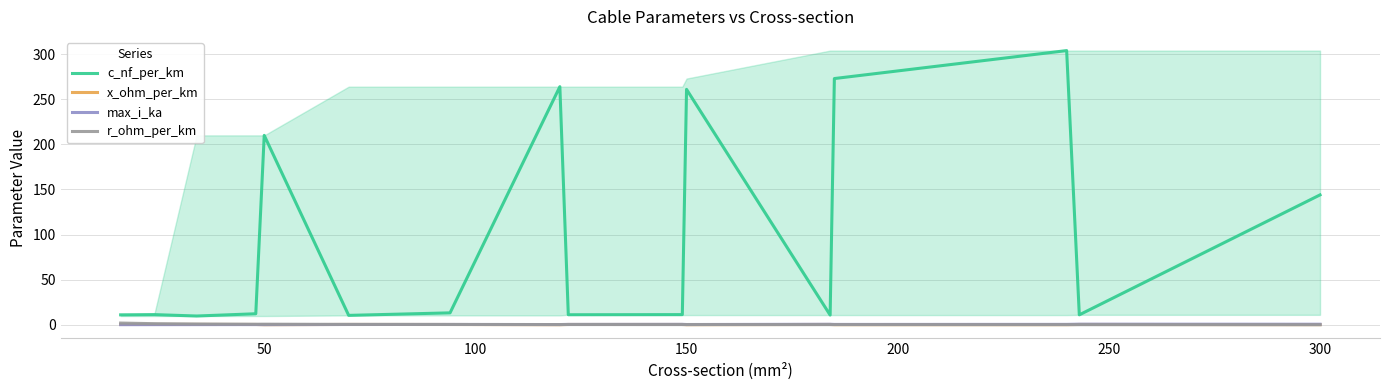

Which series has the widest spread of values?

c_nf_per_km